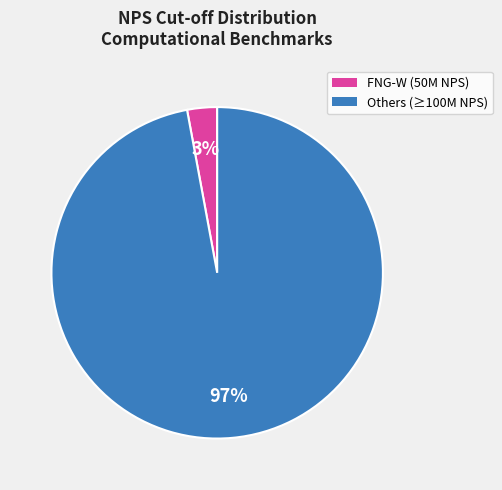

To the nearest percent, what is the average slice percentage?

50%